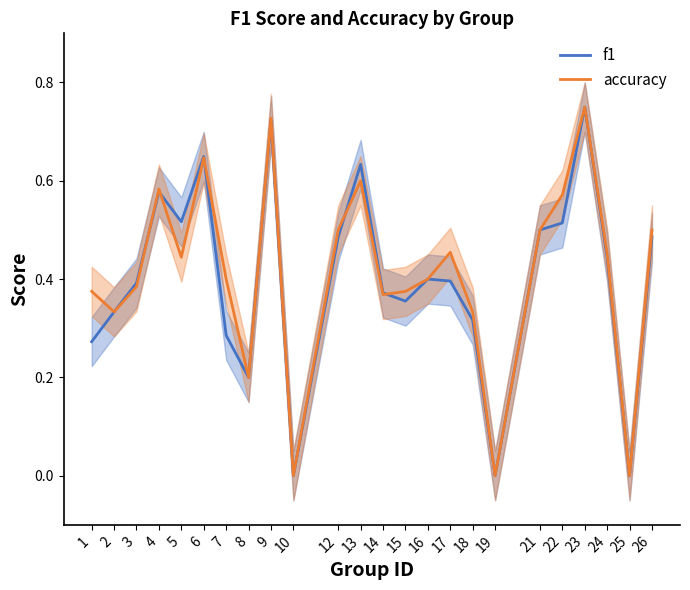

Rank the series by their average value, from lowest to highest.

f1, accuracy